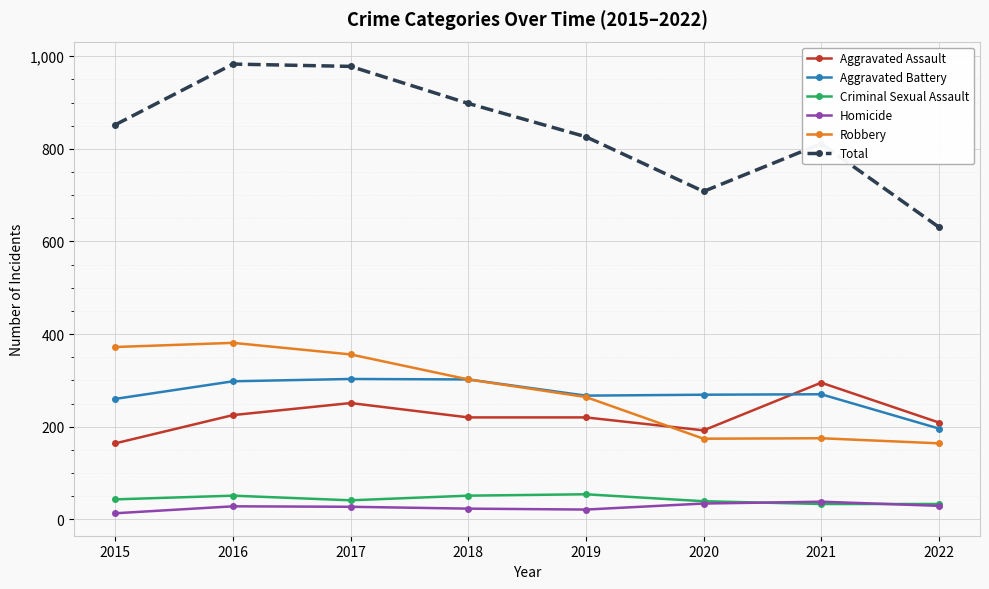

At how many categories does at least one series exceed 585?

8